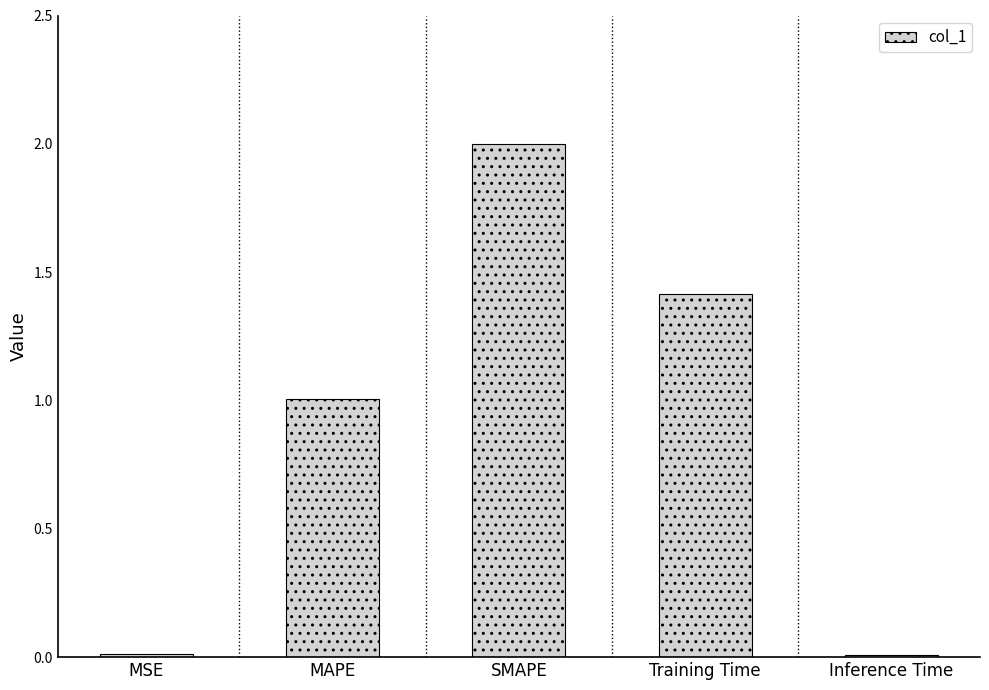

True or false: the data shows 2.0 at SMAPE.

True